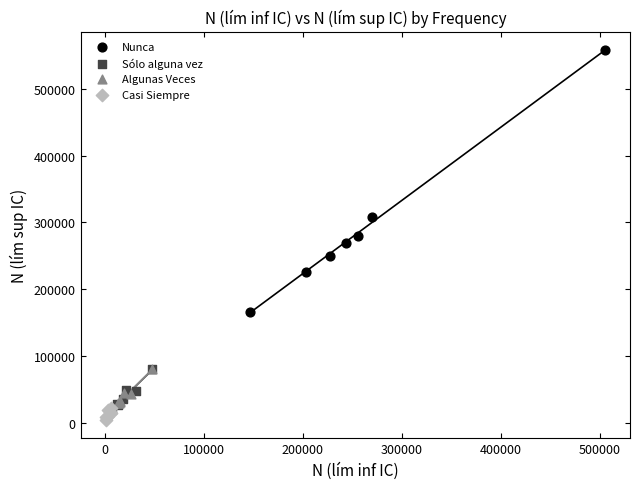

Which series has the widest spread of Y values?

Nunca